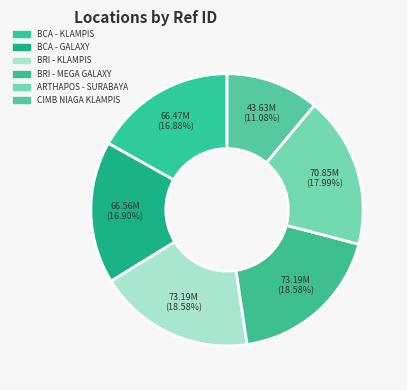

Do BCA - GALAXY and ARTHAPOS - SURABAYA together represent more than half of the pie?

No